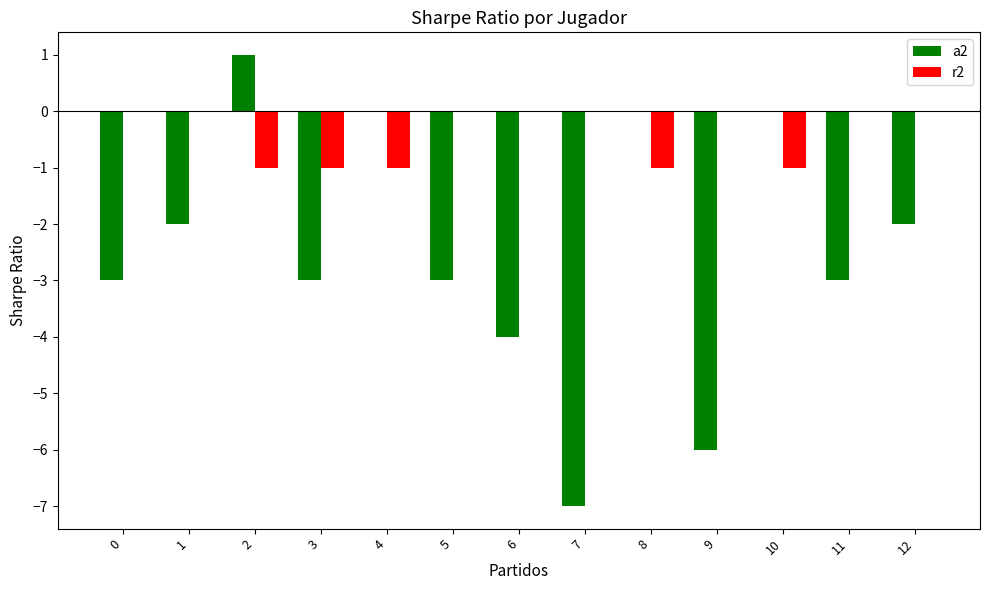

How many distinct data groups are displayed?

2